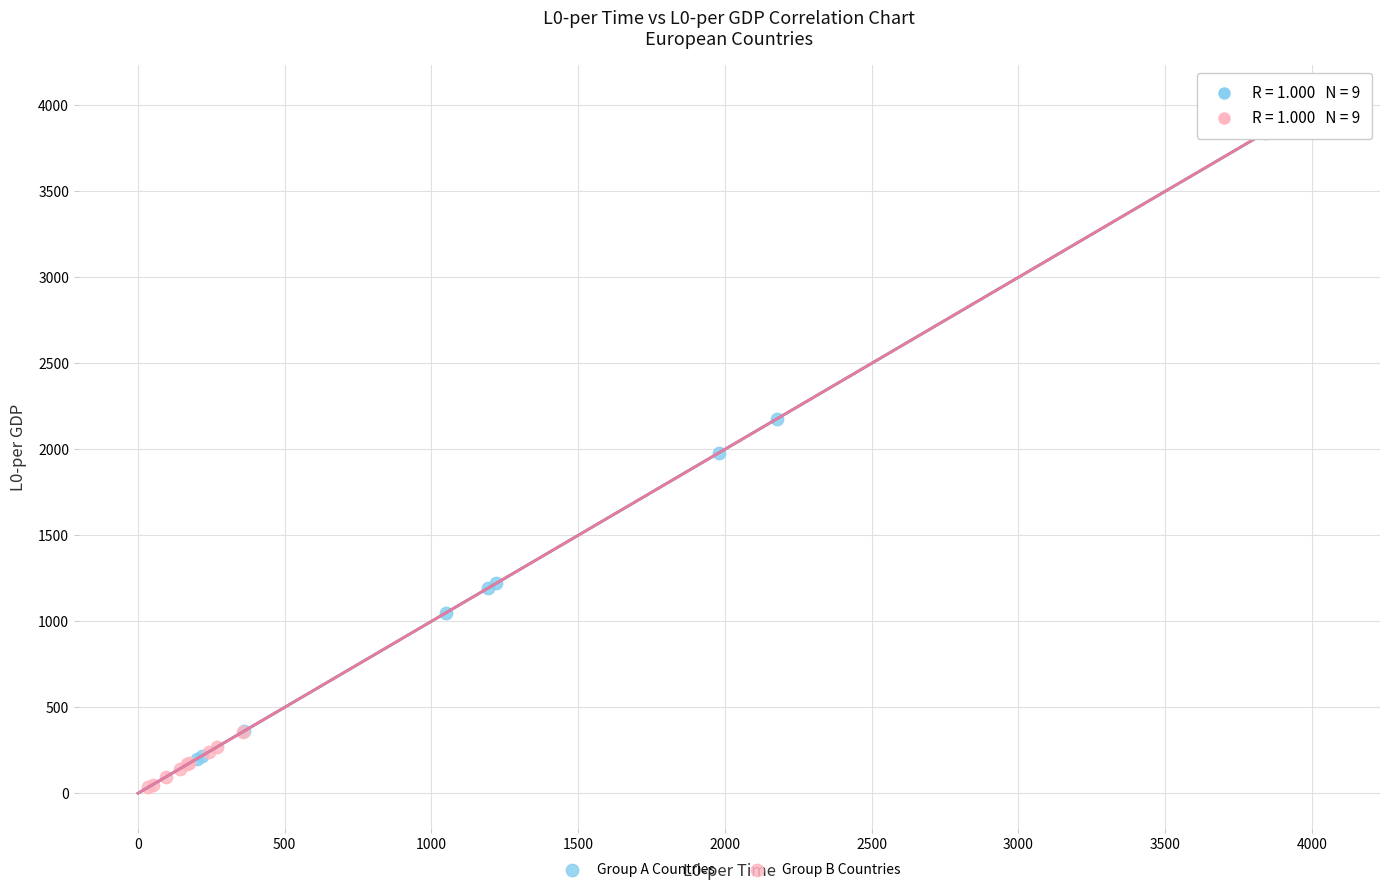

Which series contains the highest Y value?

Group A Countries